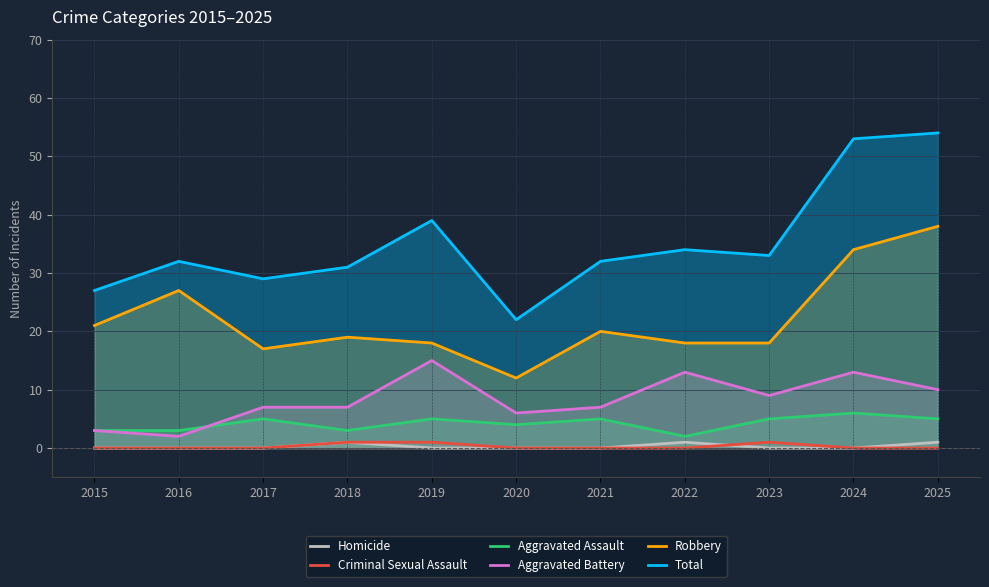

True or false: Total and Homicide cross at least once.

False